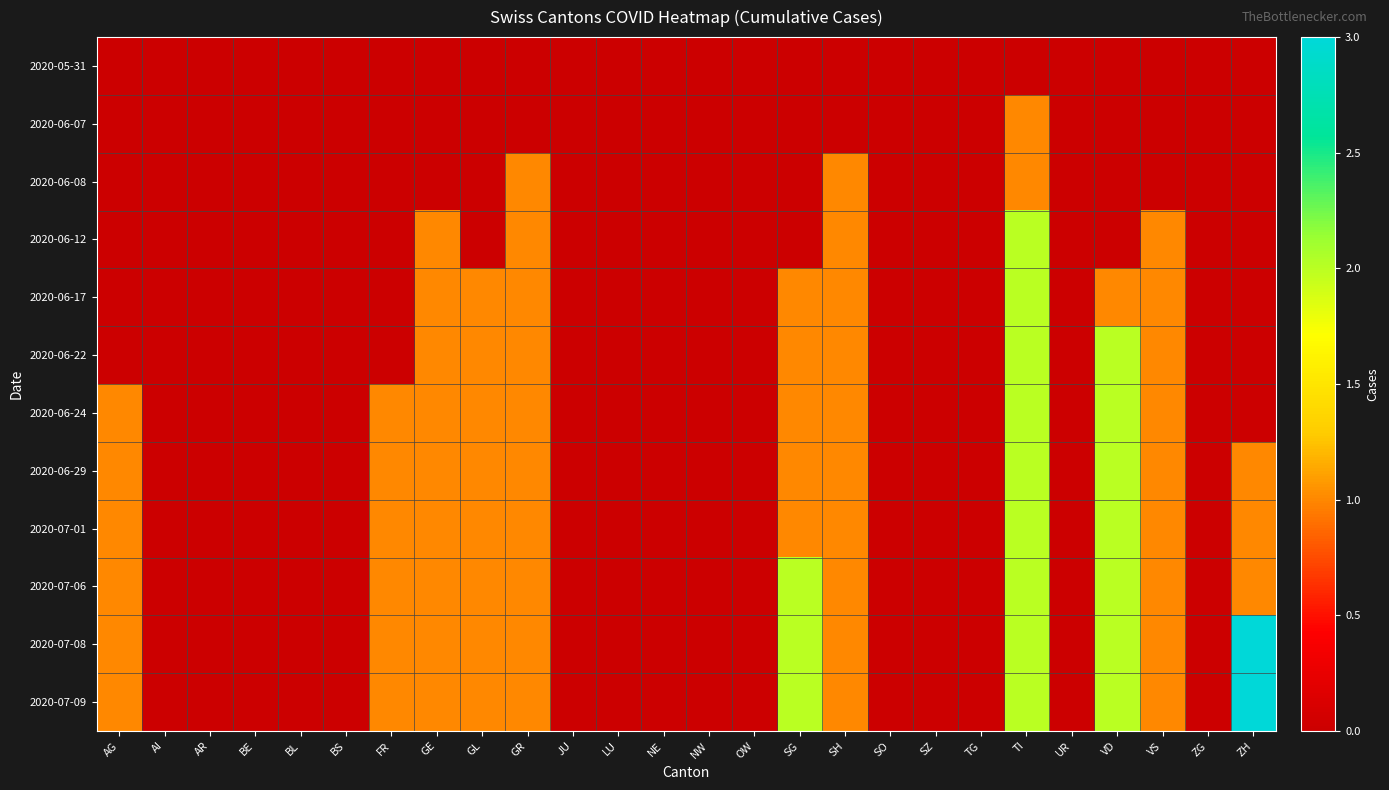

Which has a higher value, SH or UR?

SH